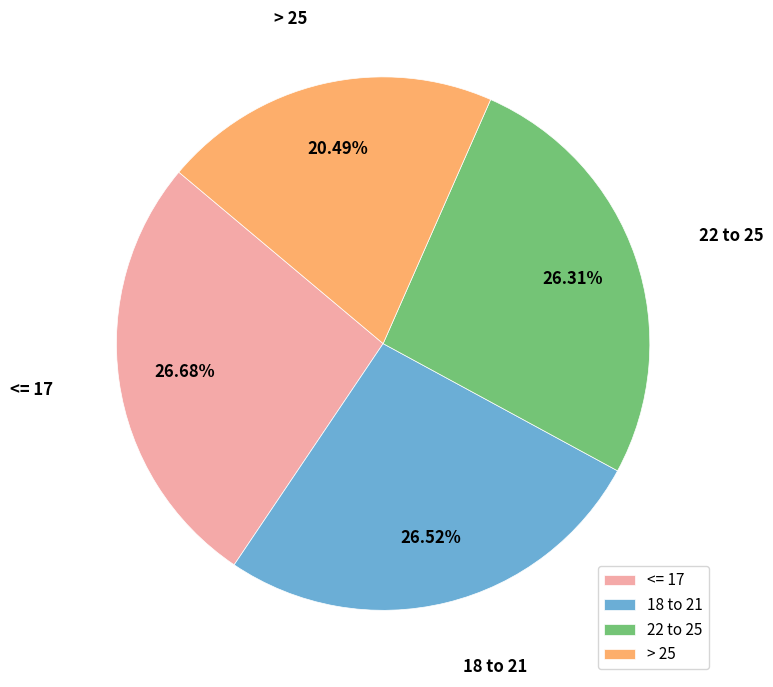

Which category has the smallest portion of the pie?

> 25